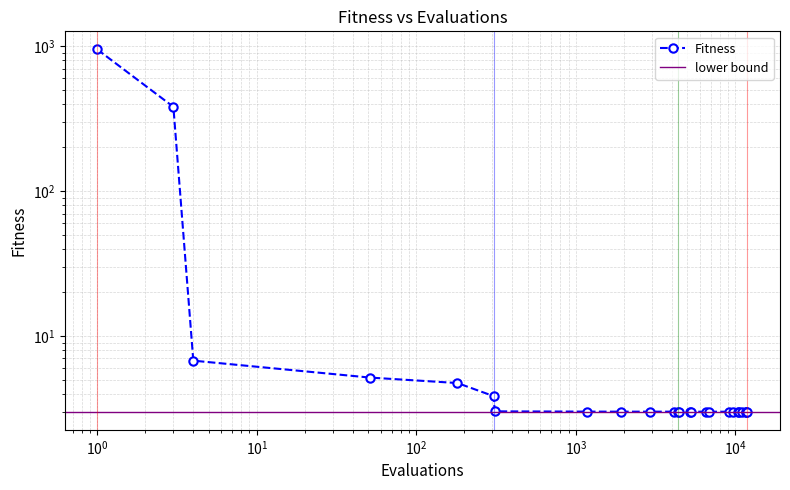

Which category has the highest value across all series?

1